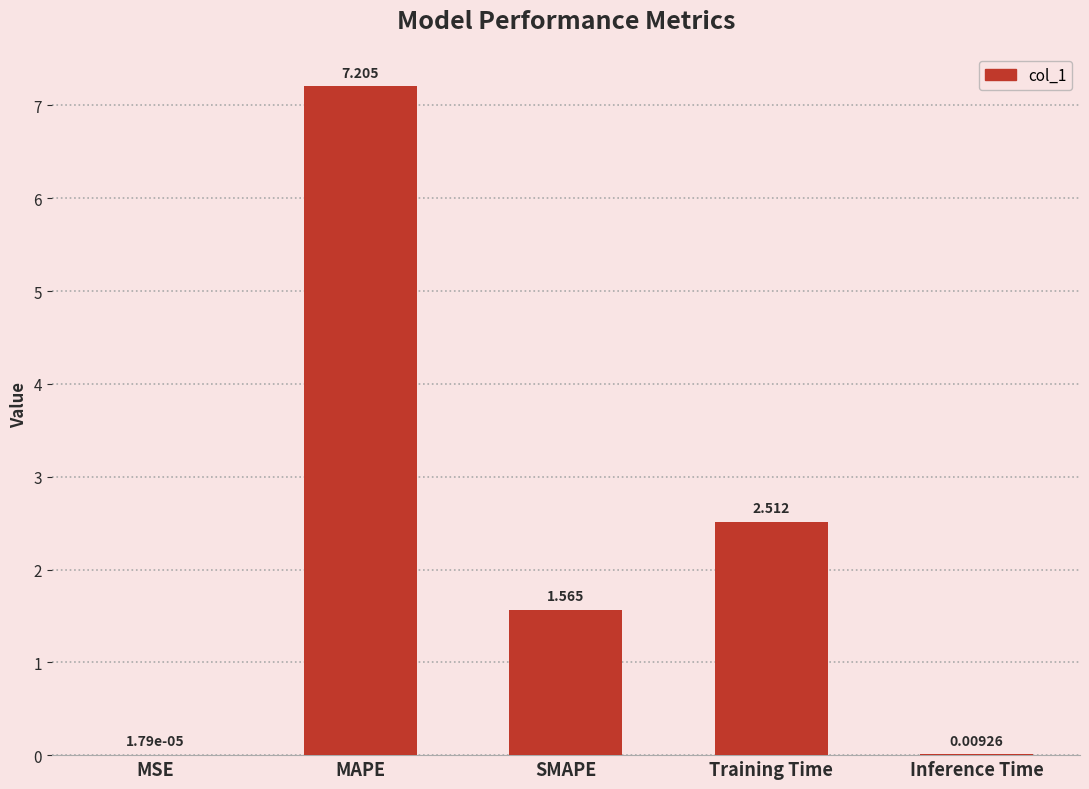

Between Training Time and MSE, which is larger?

Training Time